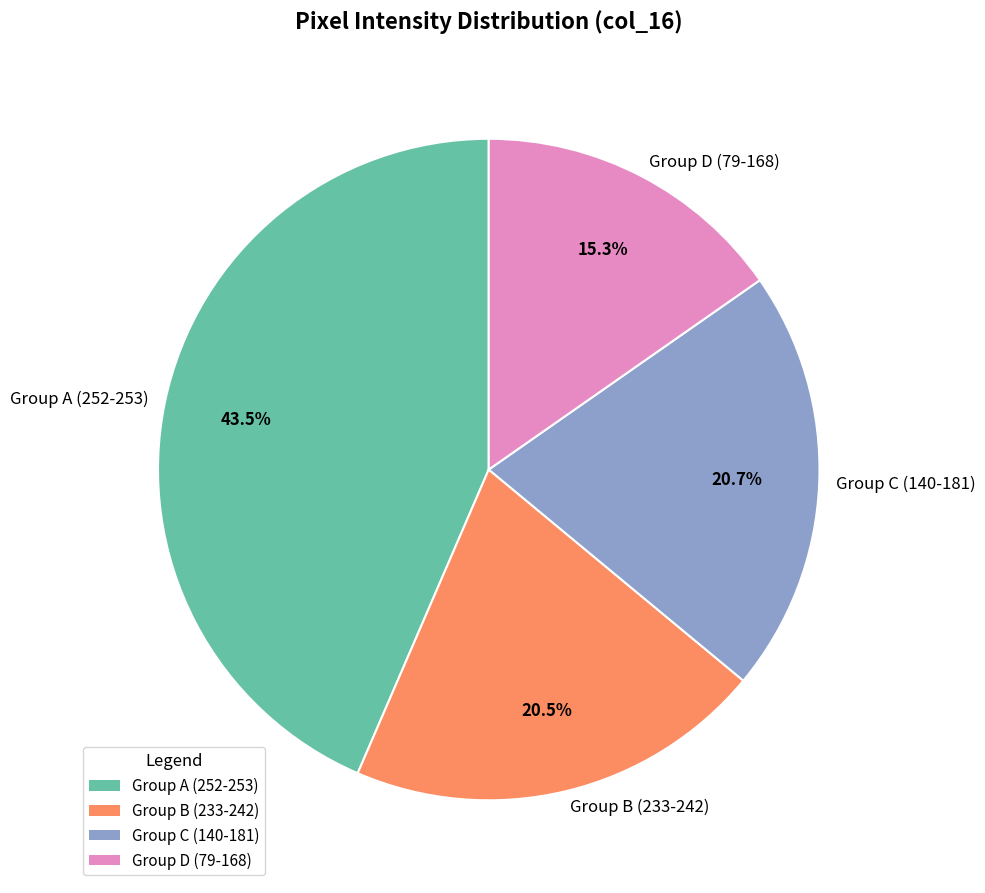

Is Group D (79-168) the majority of the pie?

No